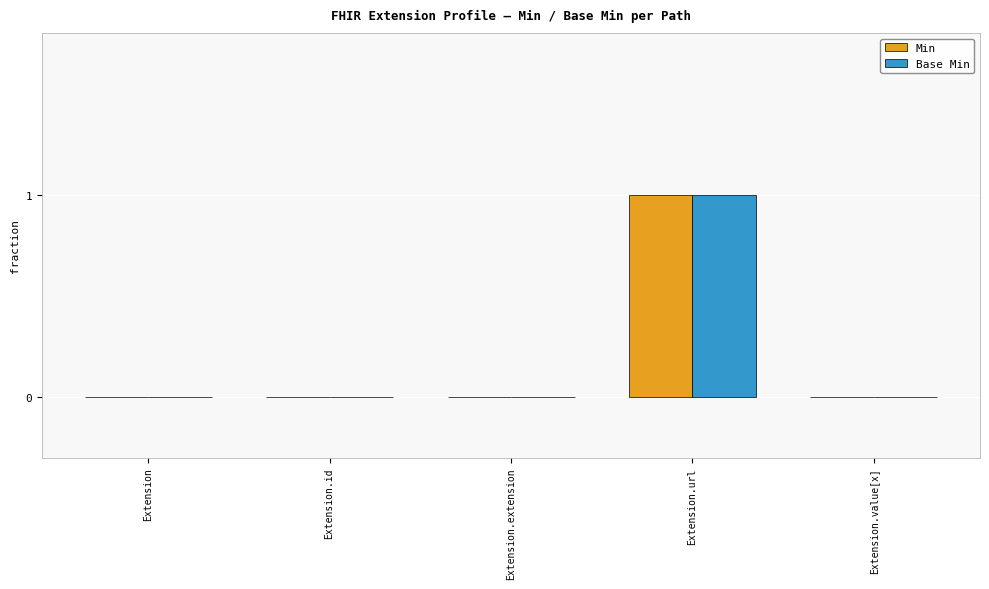

Is the value of Base Min at Extension greater than the value of Min at Extension.url?

No